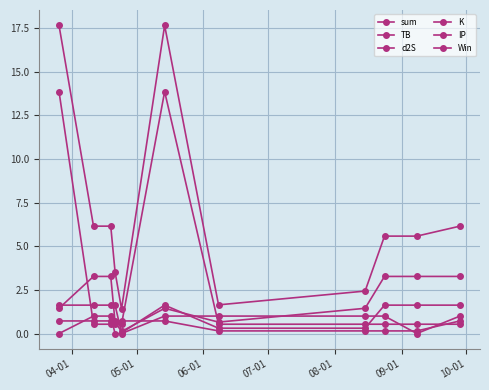

How many values in the Win series are below 1?

4